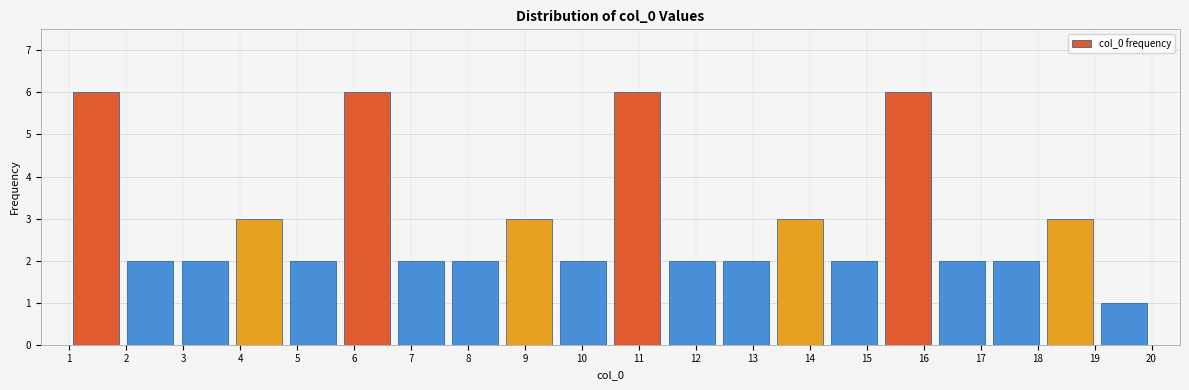

Reading left to right, list every bar in this chart as the range it spans on the x-axis followed by its height. Neither the bar edges nor the heights are printed on the chart, so give them approximately, as read against the axes.

1.00 to 1.95: 6
1.95 to 2.90: 2
2.90 to 3.85: 2
3.85 to 4.80: 3
4.80 to 5.75: 2
5.75 to 6.70: 6
6.70 to 7.65: 2
7.65 to 8.60: 2
8.60 to 9.55: 3
9.55 to 10.50: 2
10.50 to 11.45: 6
11.45 to 12.40: 2
12.40 to 13.35: 2
13.35 to 14.30: 3
14.30 to 15.25: 2
15.25 to 16.20: 6
16.20 to 17.15: 2
17.15 to 18.10: 2
18.10 to 19.05: 3
19.05 to 20.00: 1